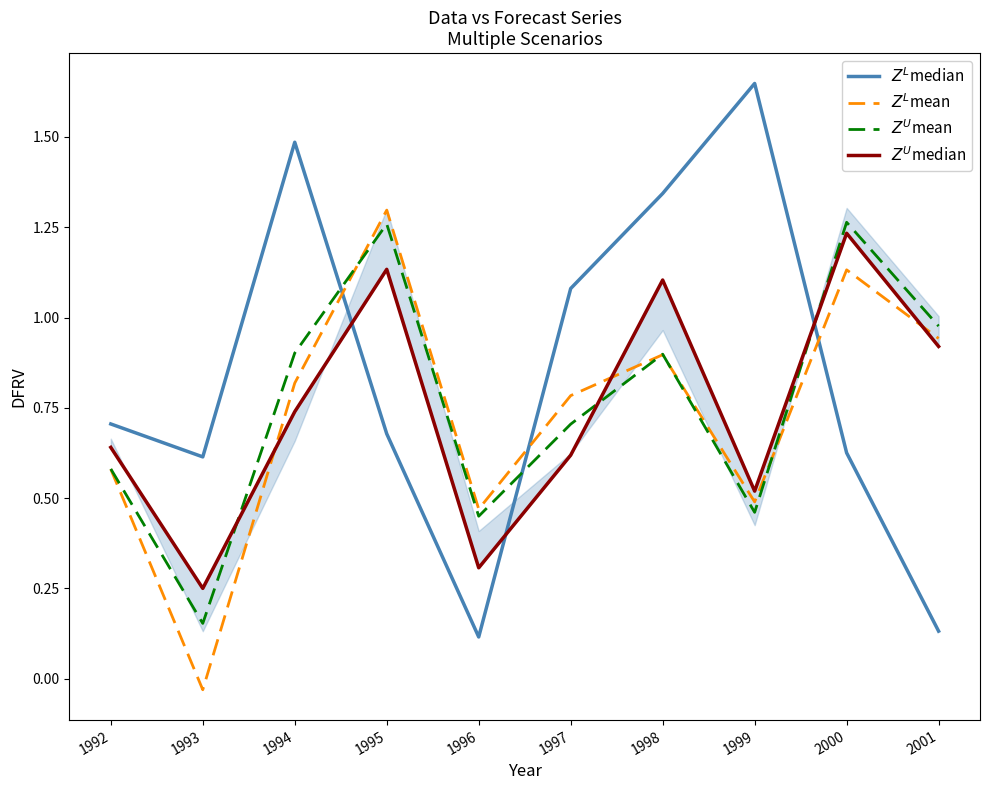

At which category does $Z^L$median reach its first local peak?

1994